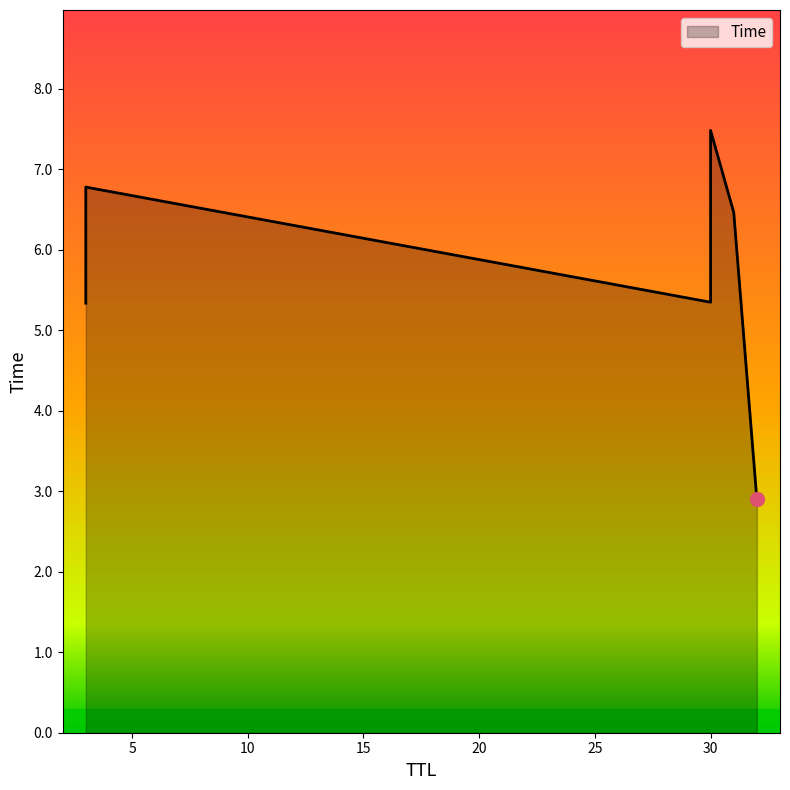

How many series are shown in this chart?

1